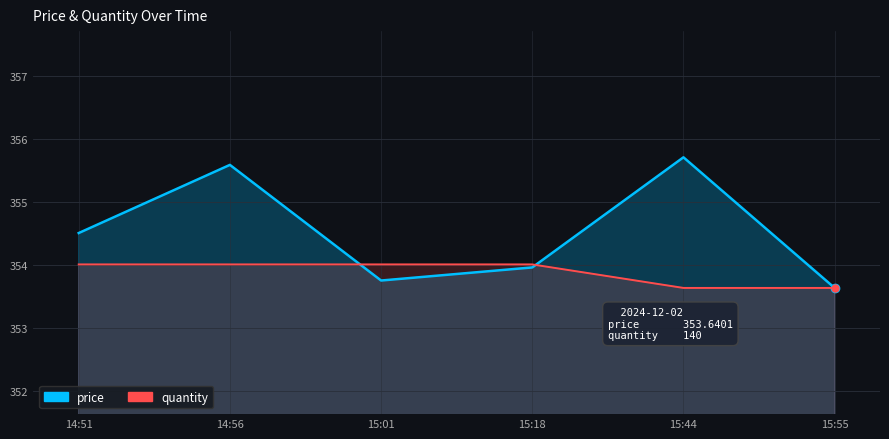

True or false: price and quantity cross at least once.

True